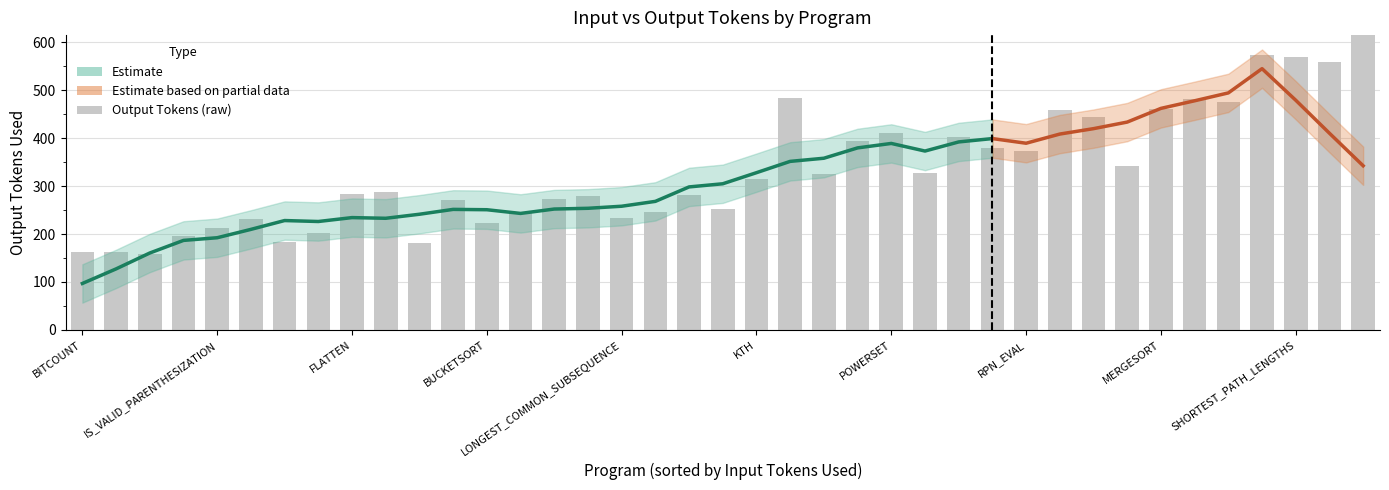

What is the sum of the output_tokens values at 30 and 37?

1180